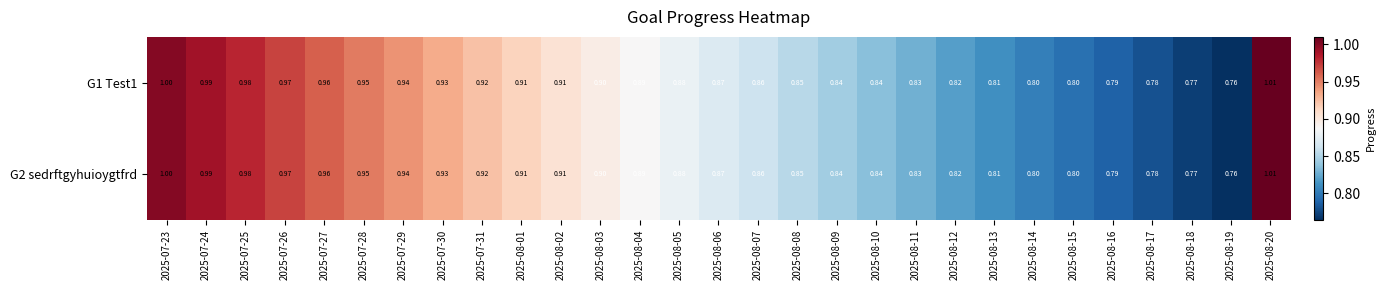

Is the value of G1 Test1 at 2025-08-09 greater than the value of G2 sedrftgyhuioygtfrd at 2025-08-01?

No